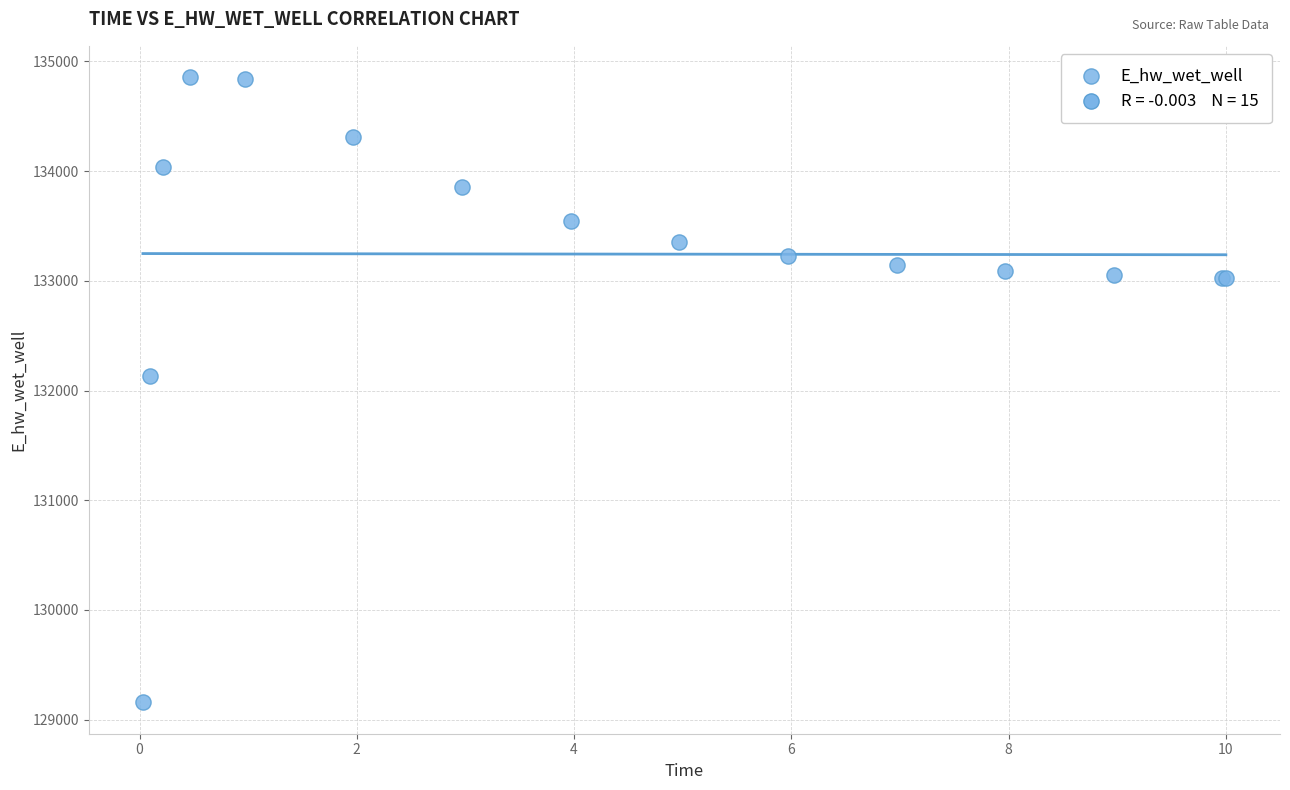

What Y value in the scatter plot is closest to 132006?

132131.2